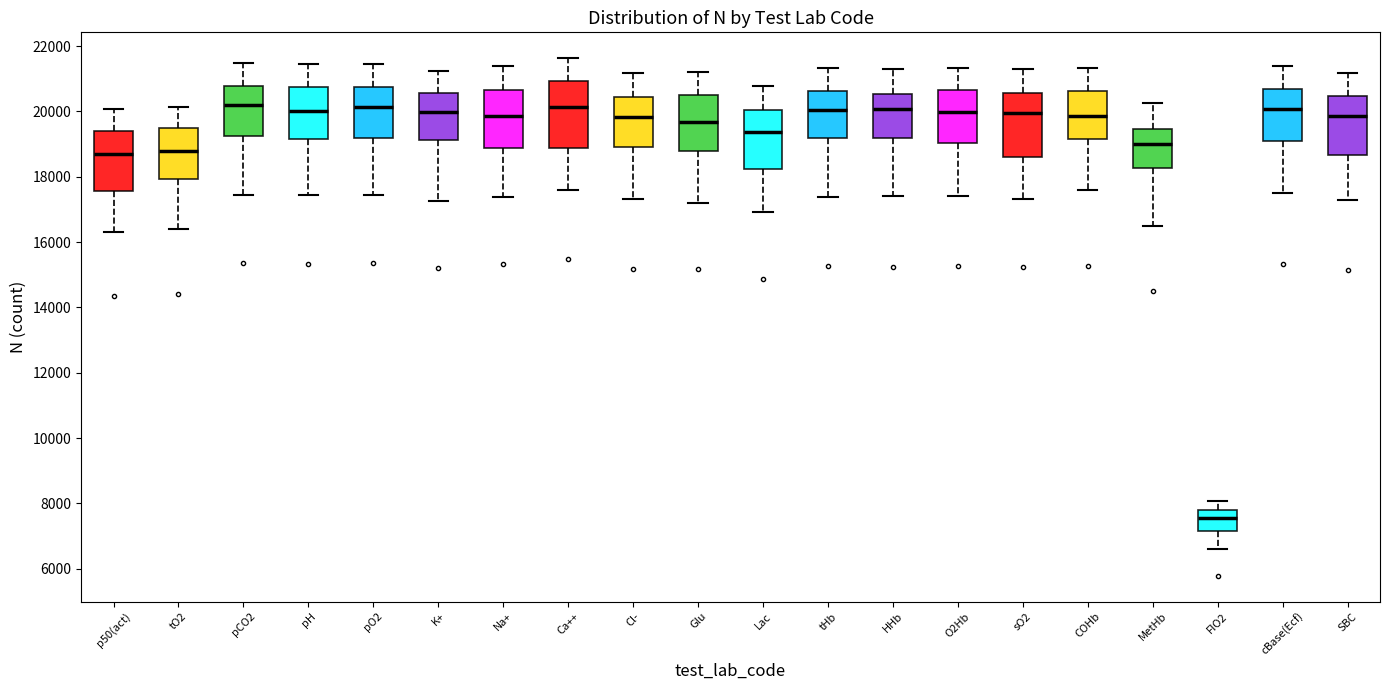

Where does the lower whisker of the box for O2Hb end on the y-axis? The values are not printed on the chart, so give them approximately, as read against the axis.

17400